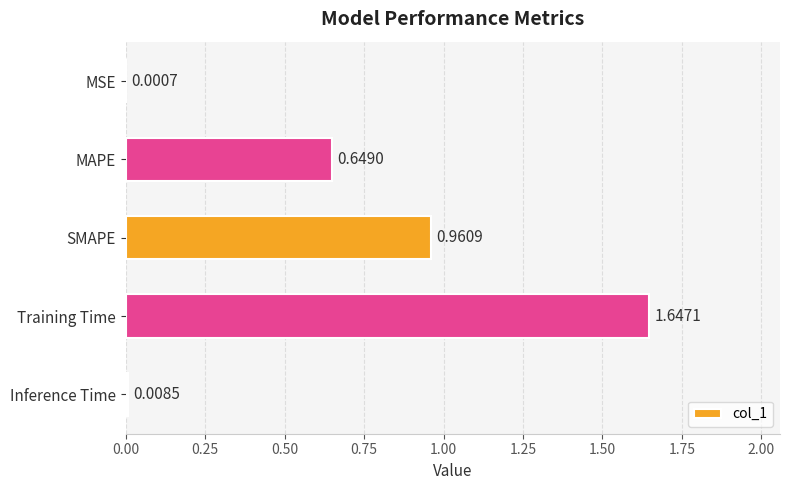

What is the sum of all values?

3.3